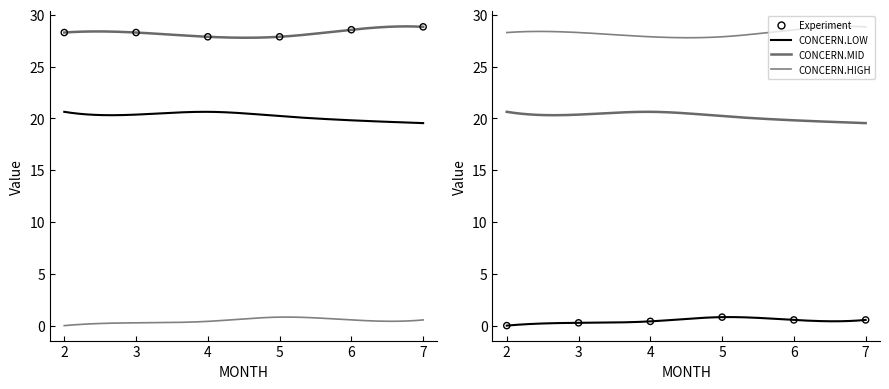

Which series has the largest total across all categories?

CONCERN.MID